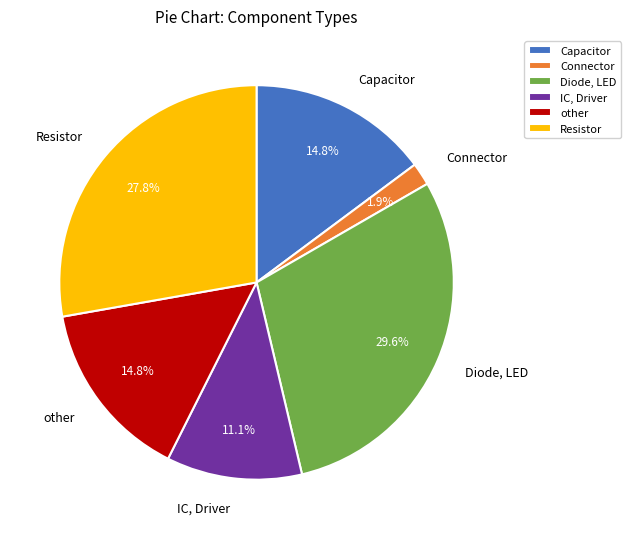

What percentage do Diode, LED and Capacitor together represent?

44.4%